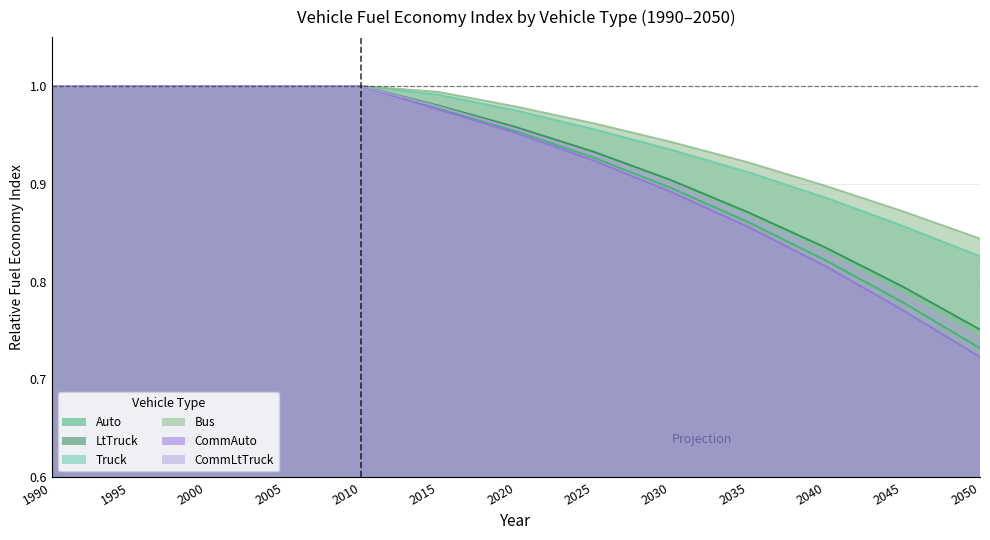

True or false: Auto has a value of 0.6 at 2020.

False